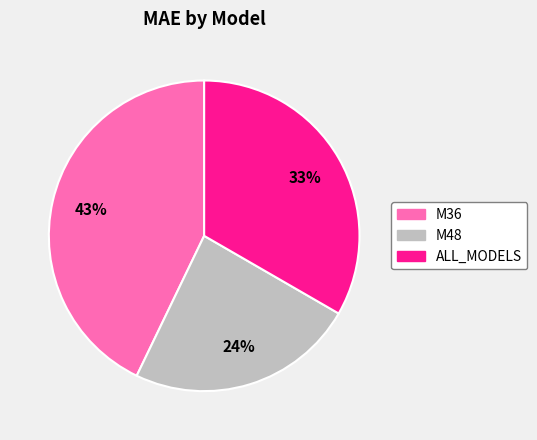

To the nearest percent, what is the combined percentage of ALL_MODELS and M36?

76%